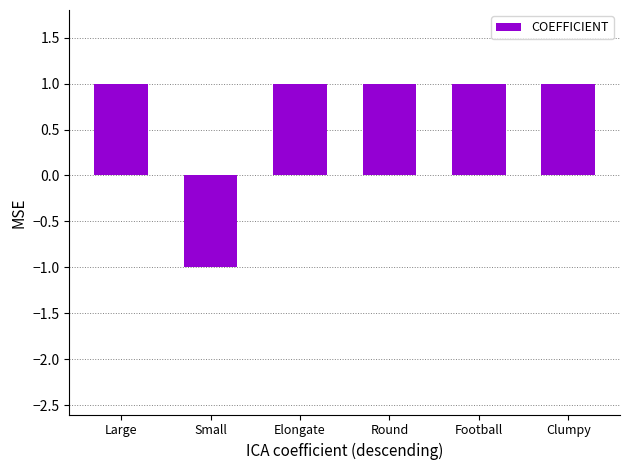

What is the change in value from Small to Clumpy?

+2